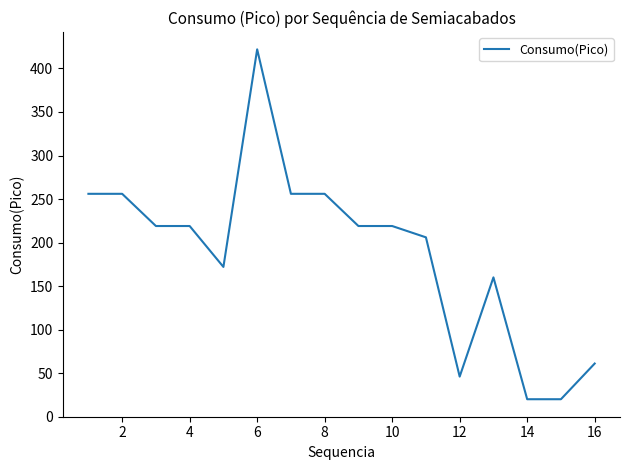

How many values are below 219?

7